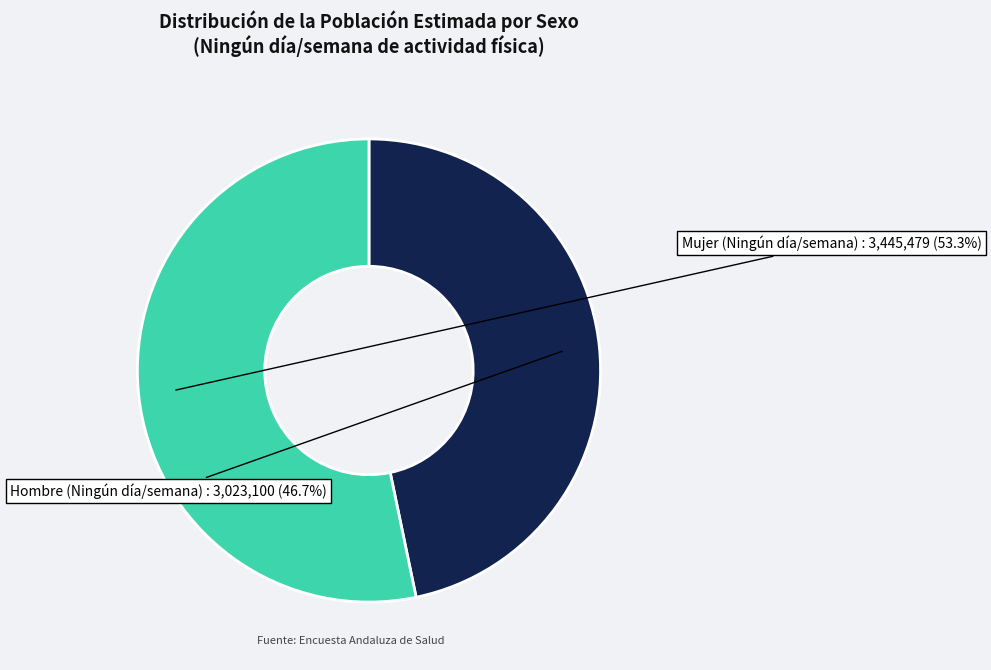

Is the sum of Mujer (Ningún día/semana) and Hombre (Ningún día/semana) greater than half?

Yes